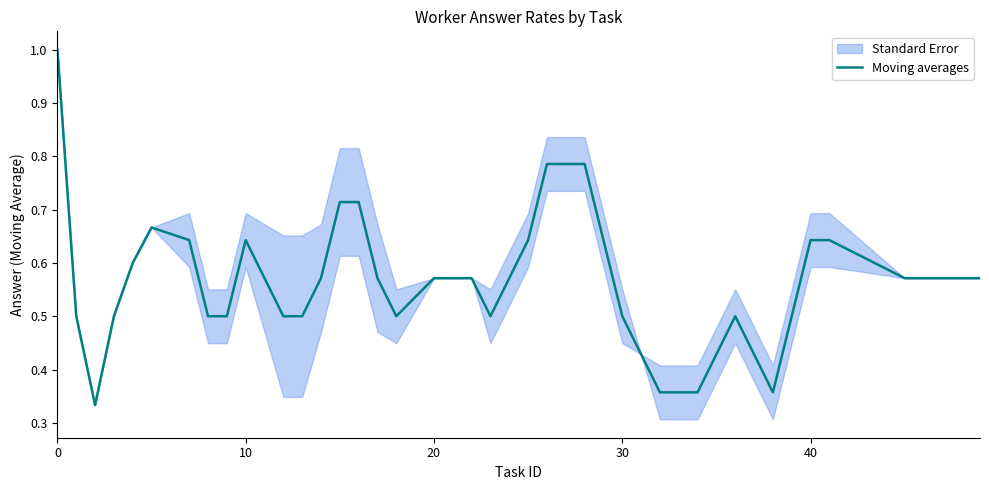

Read the value at 0.

1.0